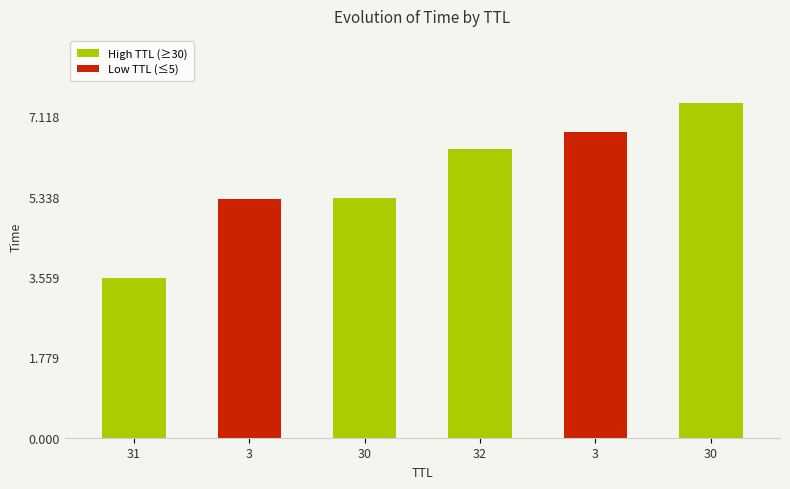

Count the number of values greater than 6.

3